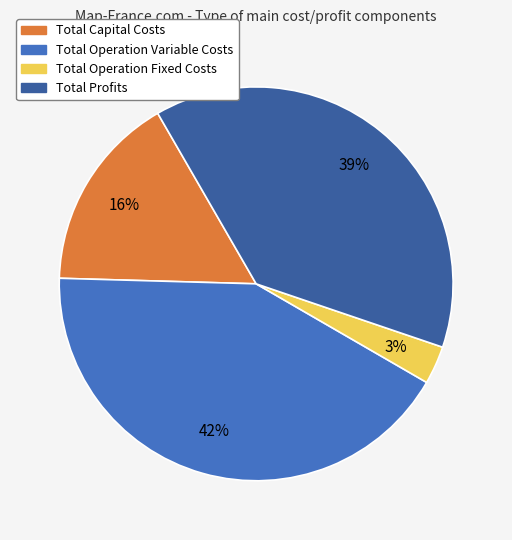

Is the sum of Total Operation Variable Costs and Total Operation Fixed Costs greater than half?

No